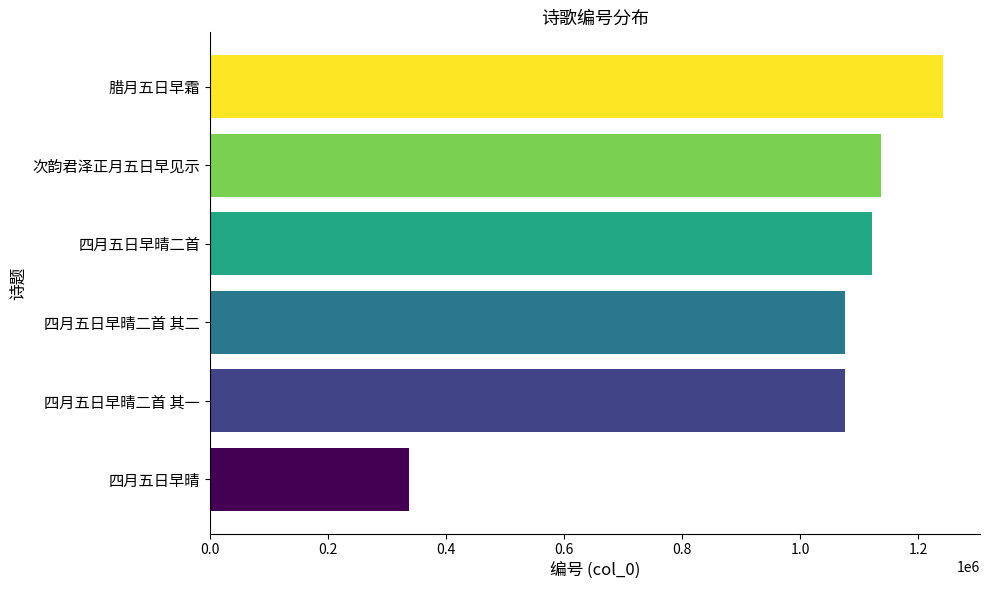

Read the value at 四月五日早晴, to the nearest 50.

337600